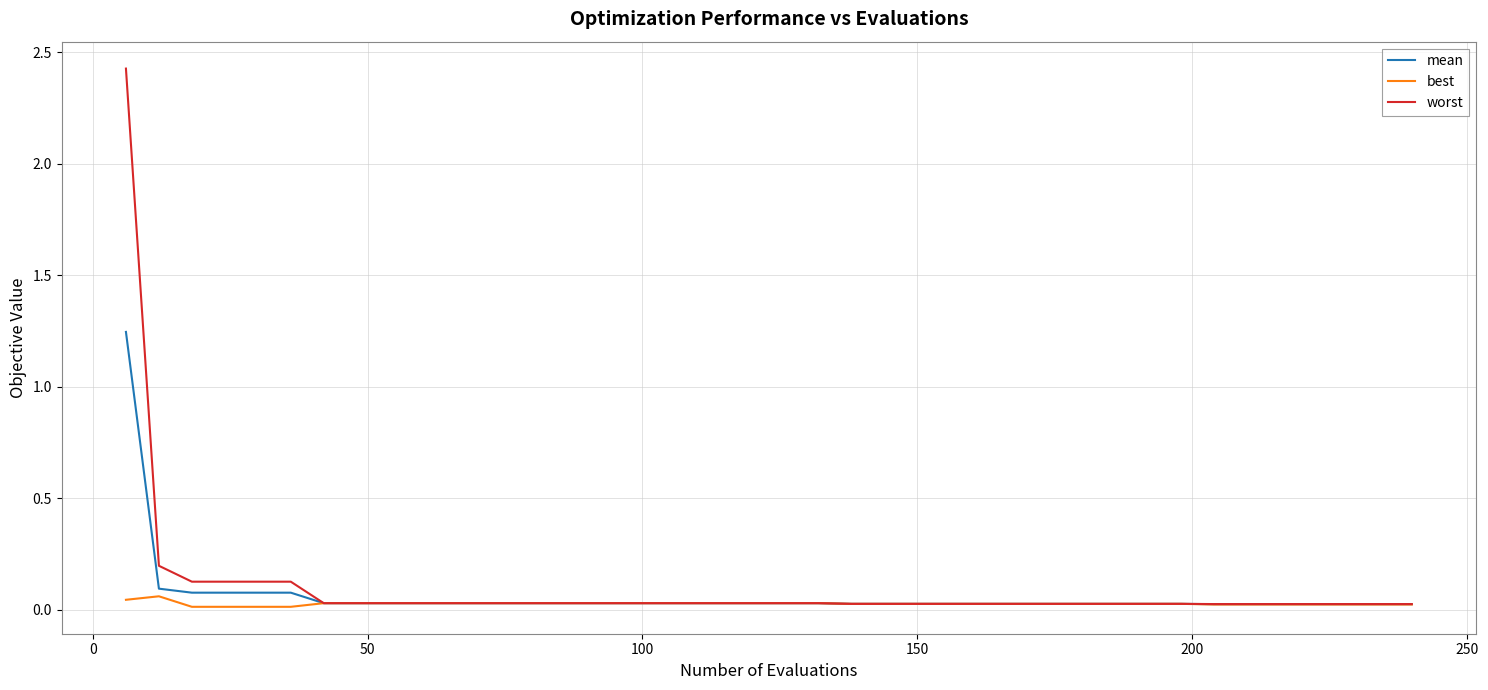

List the series in order of their peak value, highest first.

worst, mean, best